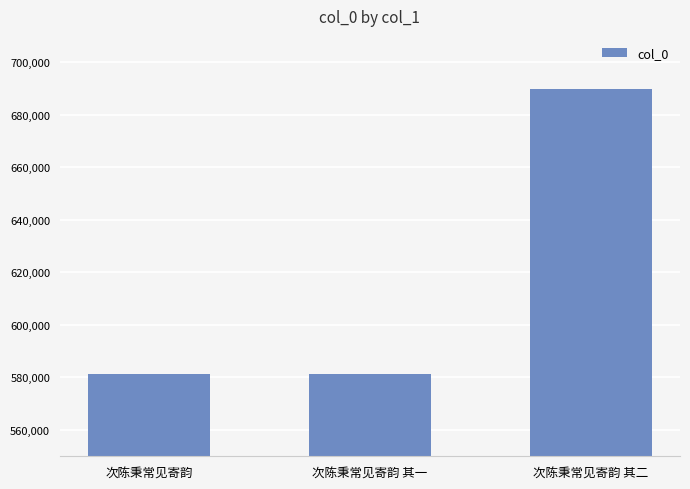

How many values are below 581480?

1